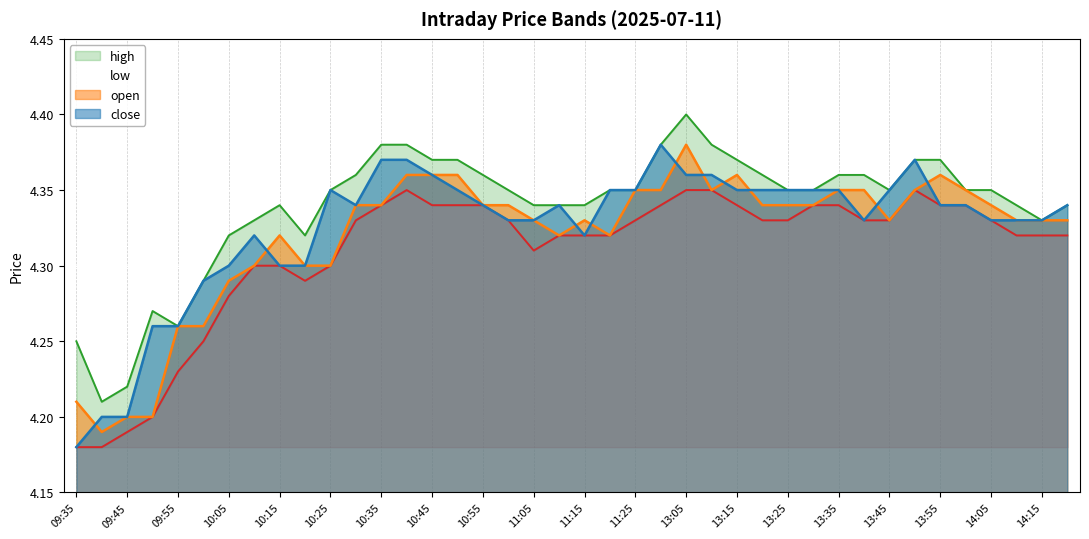

Which series changed the most between 13:55 and 14:15?

high